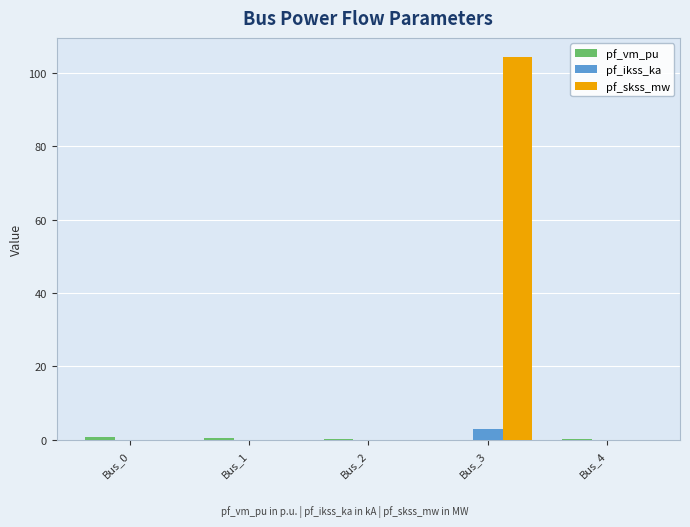

Which series changed the most between Bus_1 and Bus_3?

pf_skss_mw